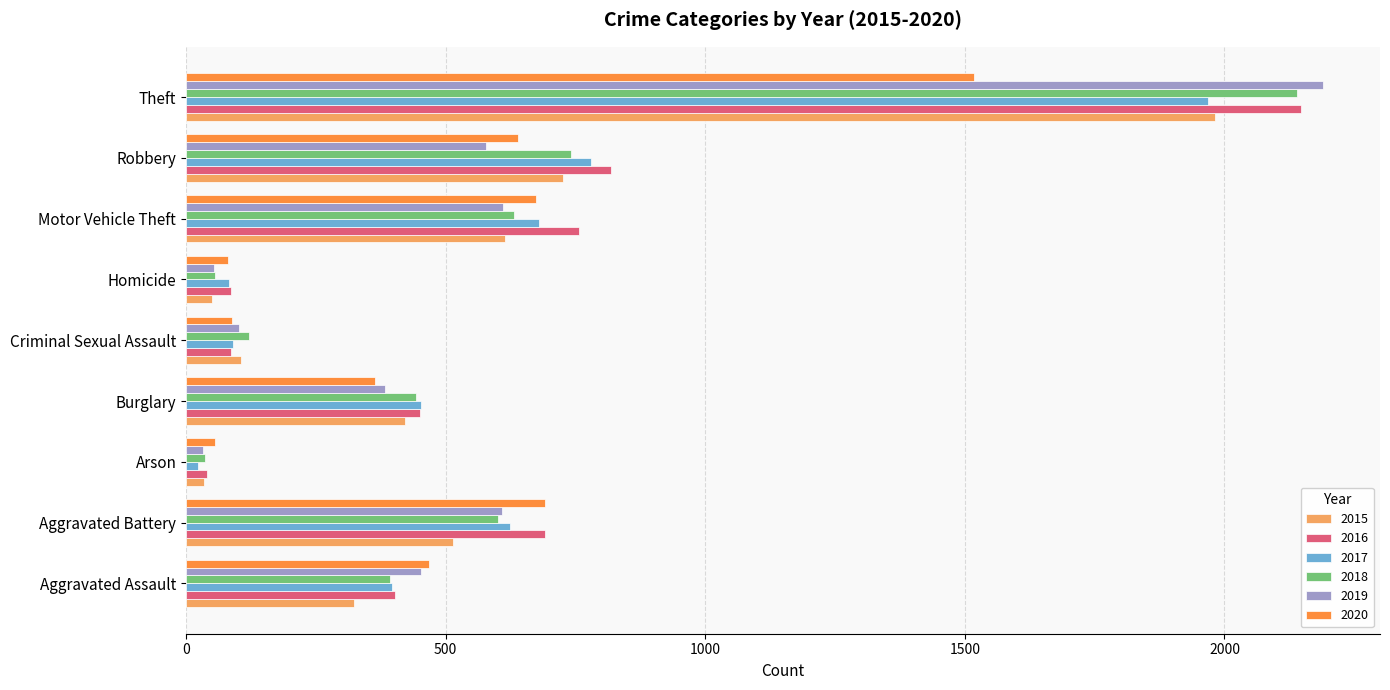

The 2020 series shows 55 at Arson. True or false?

True